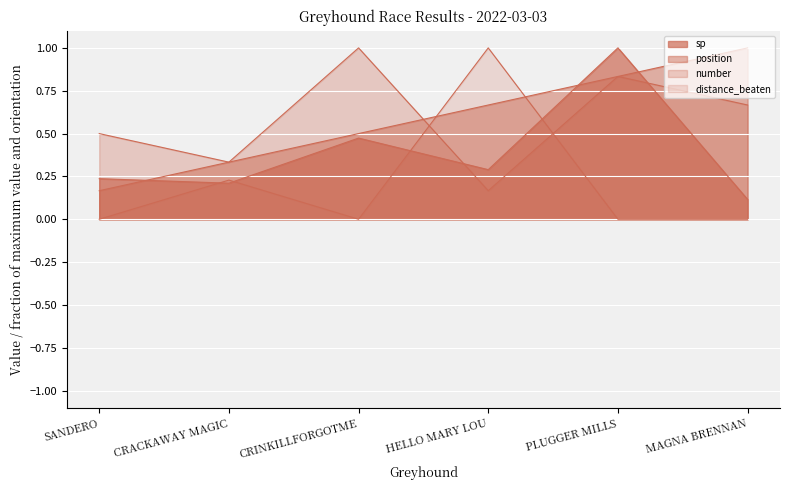

What is the difference between the highest and lowest values at CRINKILLFORGOTME?

1.0